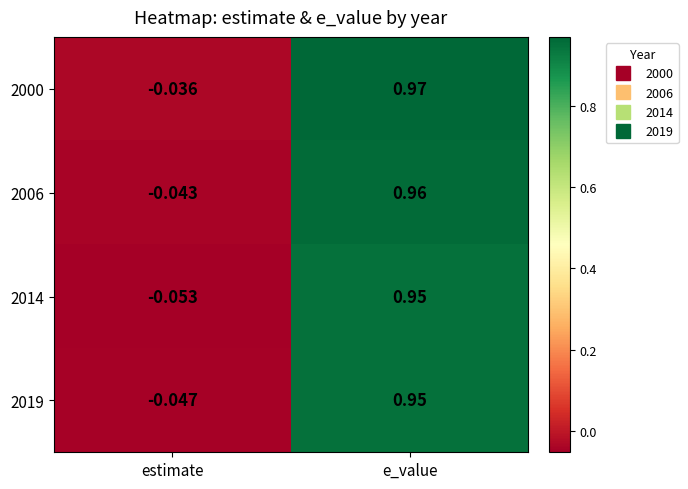

Which series has the widest spread of values?

2000